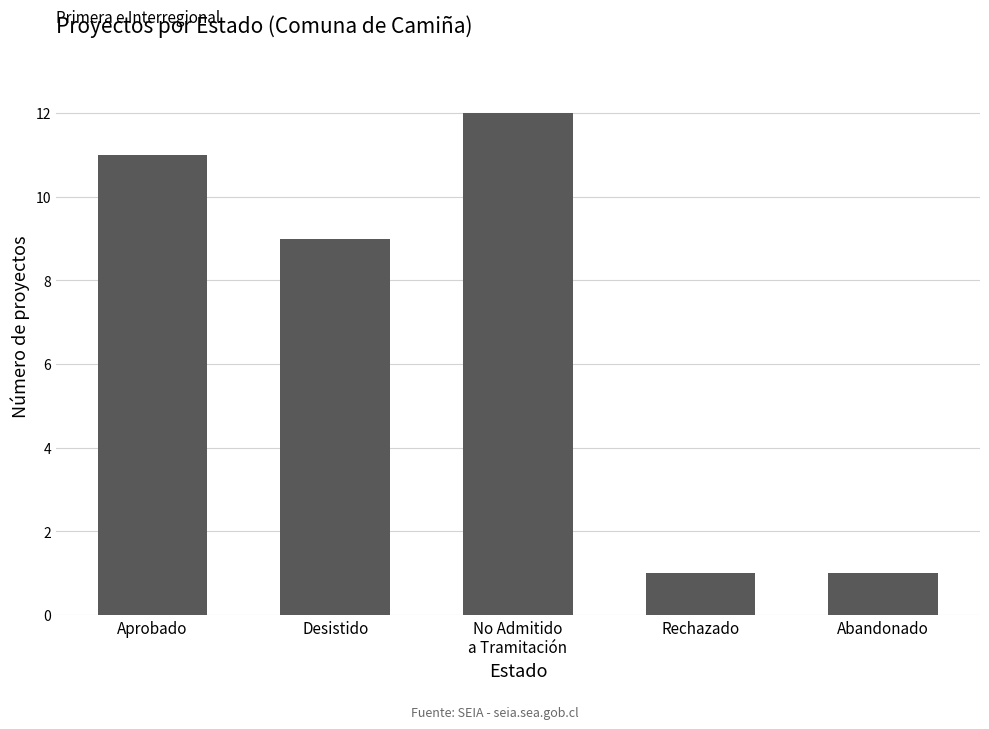

At which label is the value closest to 6?

Desistido